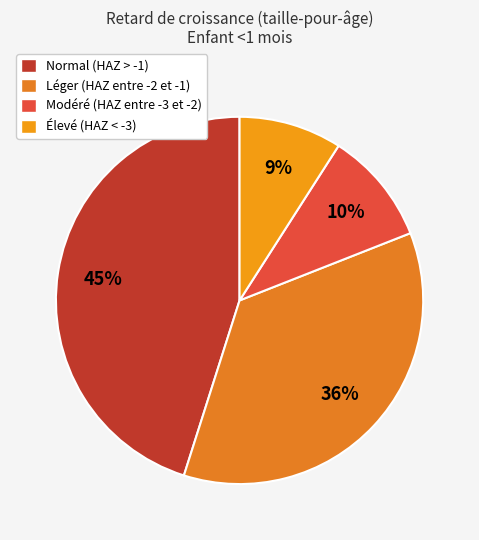

To the nearest percent, what is the average slice percentage?

25%